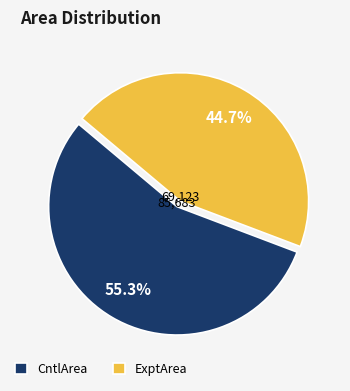

Which category accounts for the majority?

CntlArea